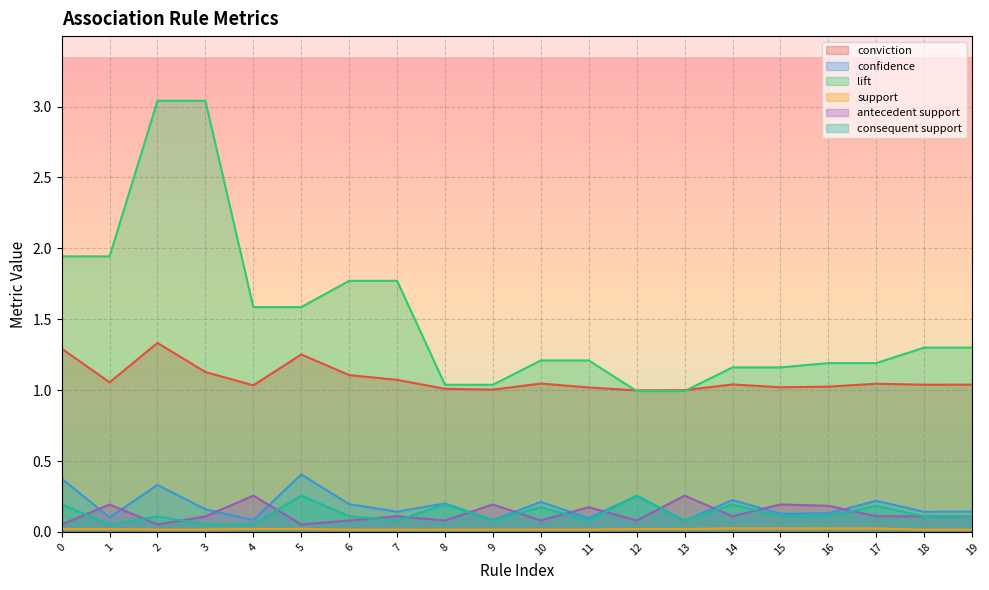

Which series has the largest range (max minus min)?

lift